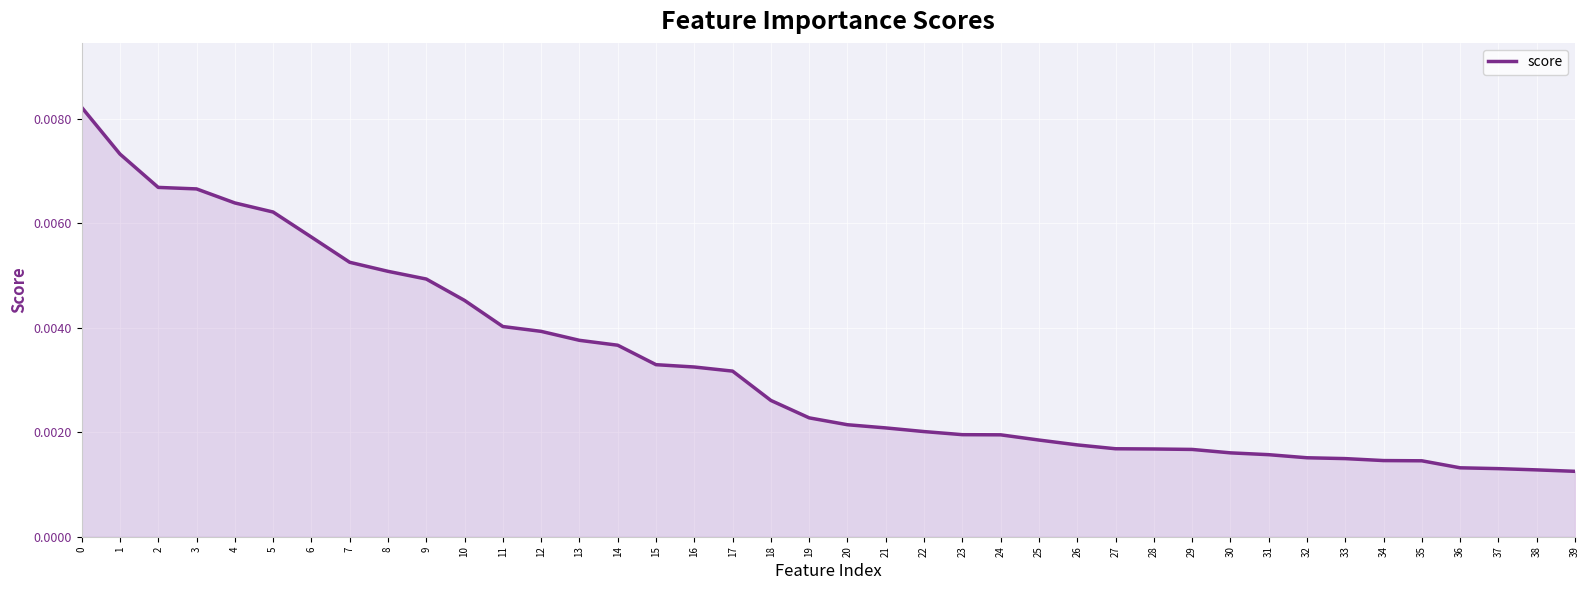

What is the sum of all values?

0.1